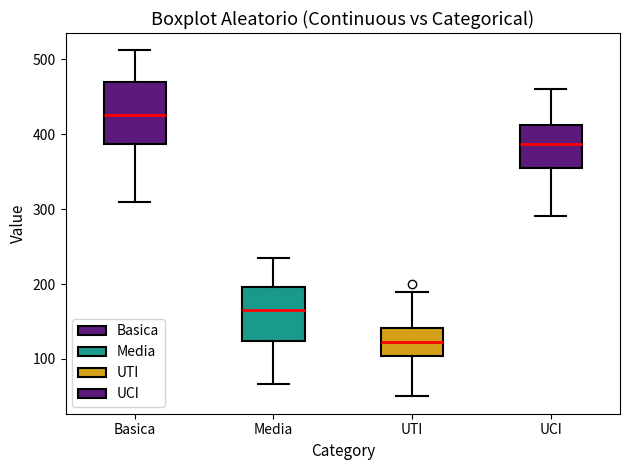

Reading left to right, read every box against the y-axis: the position of its median line, the range the box covers, and the ends of its whiskers. The values are not printed on the chart, so give them approximately, as read against the axis.

Basica: median 430, box 390 to 470, whiskers 310 to 510
Media: median 170, box 120 to 200, whiskers 70 to 240
UTI: median 120, box 100 to 140, whiskers 50 to 190
UCI: median 390, box 360 to 410, whiskers 290 to 460